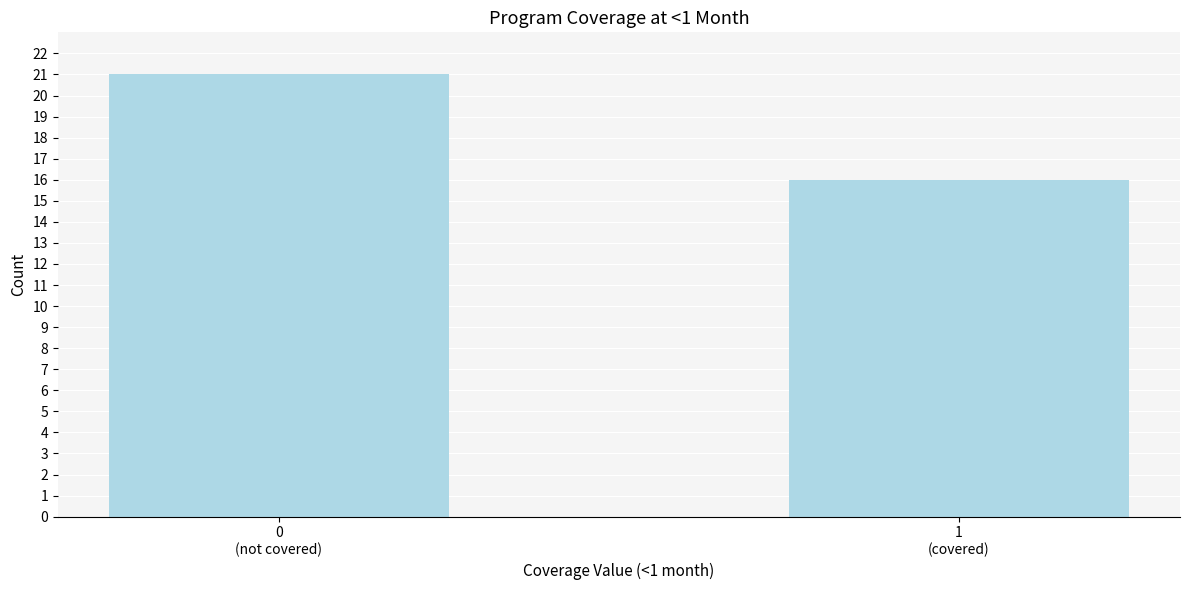

Reading right to left, extract all data points from this chart.

16	21